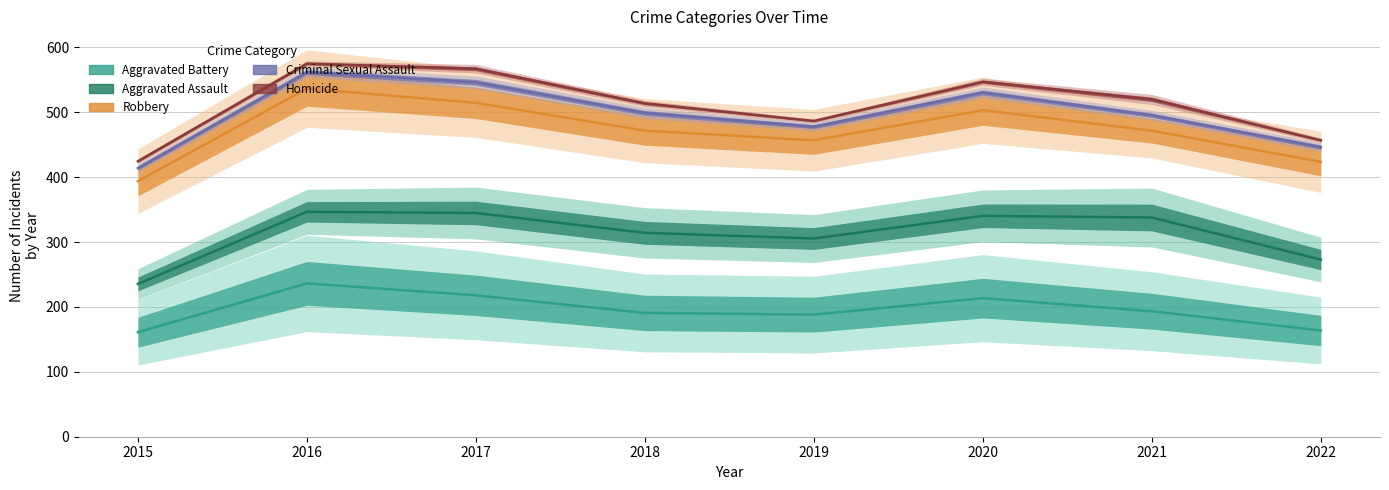

Which series has the largest range (max minus min)?

Homicide